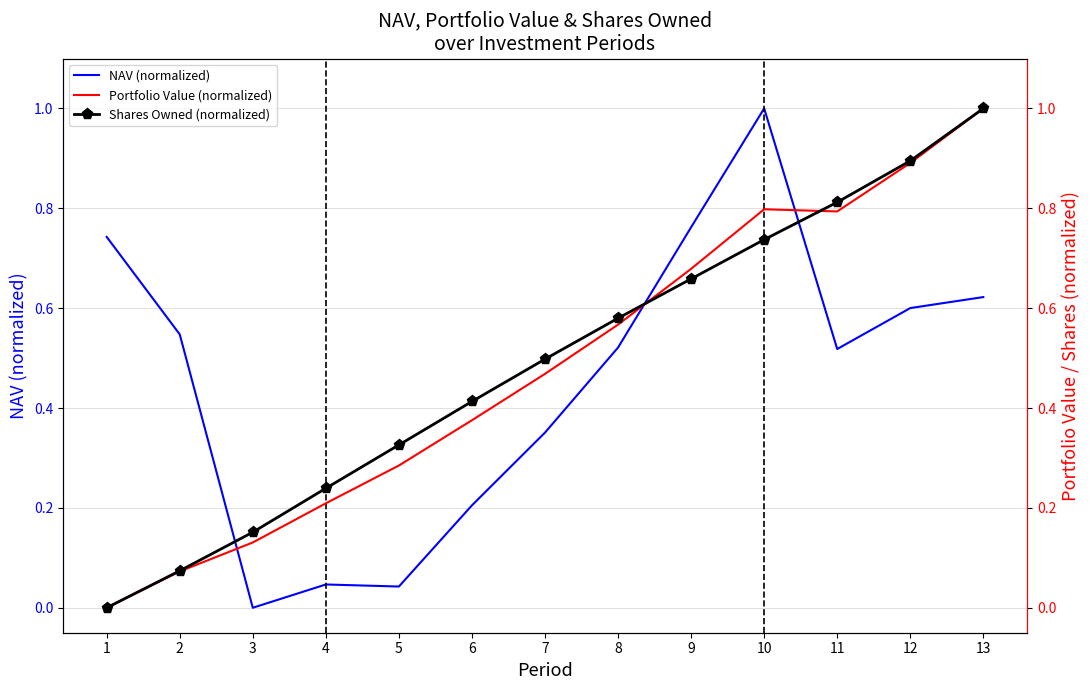

Is the value of Portfolio Value (normalized) at 12 greater than the value of Shares Owned (normalized) at 4?

Yes